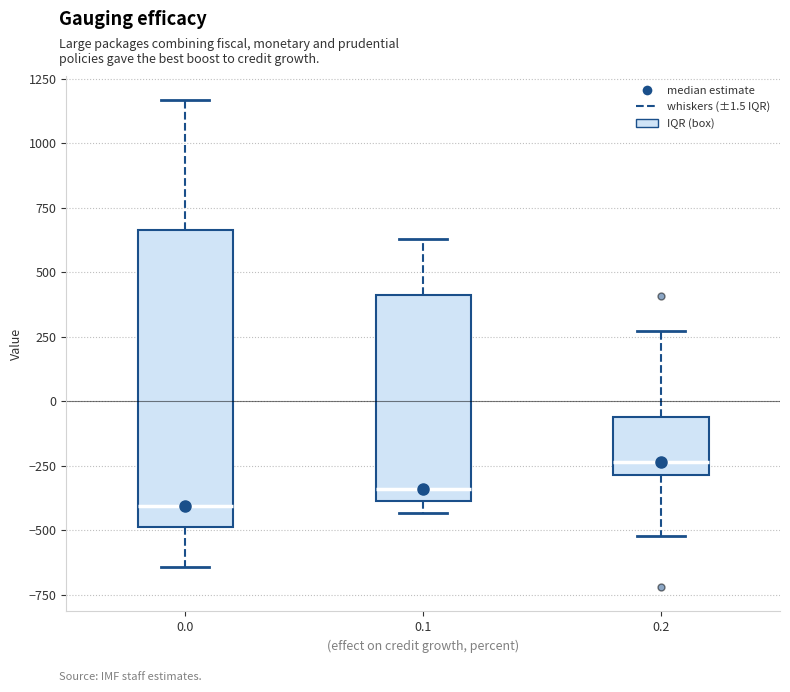

Comparing the boxes themselves (not the whiskers), which one is the tallest?

0.0